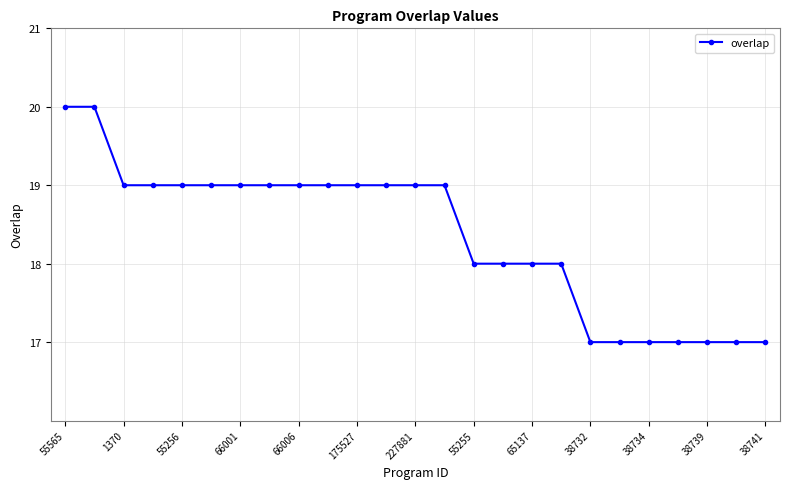

What is the sum of all values?

459